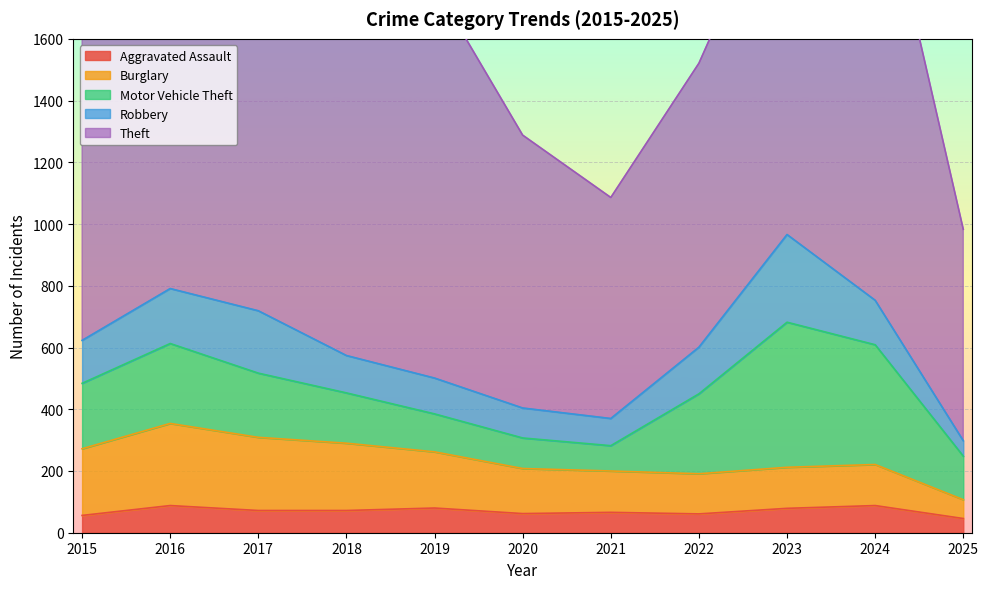

At how many categories does at least one series exceed 1107?

6